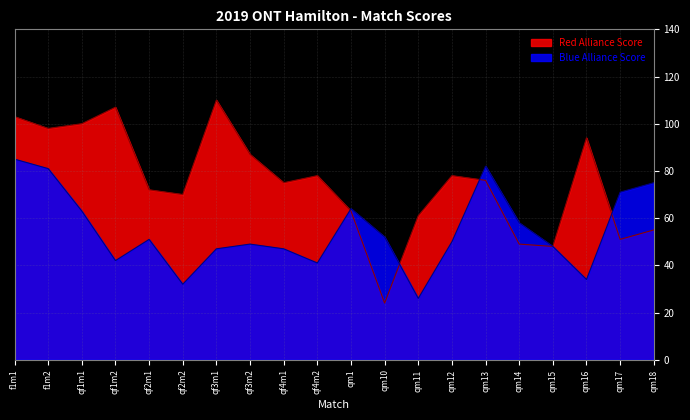

Which has a higher value, qf3m2 or qf4m1?

qf3m2